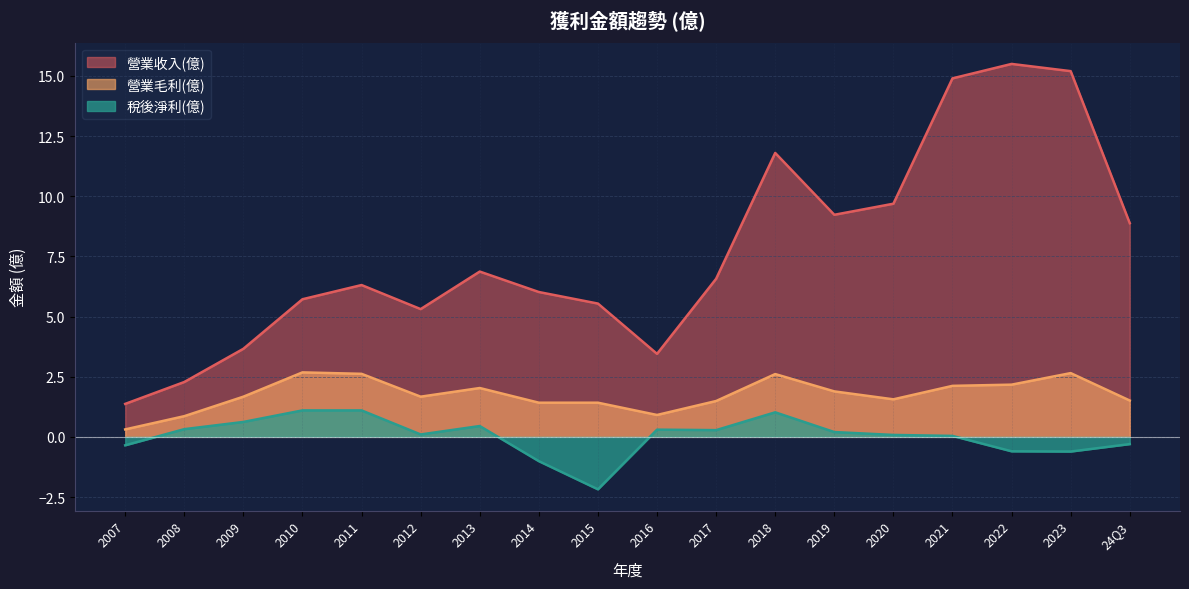

What is the value of the 稅後淨利(億) point at the 6th from the left?

0.2